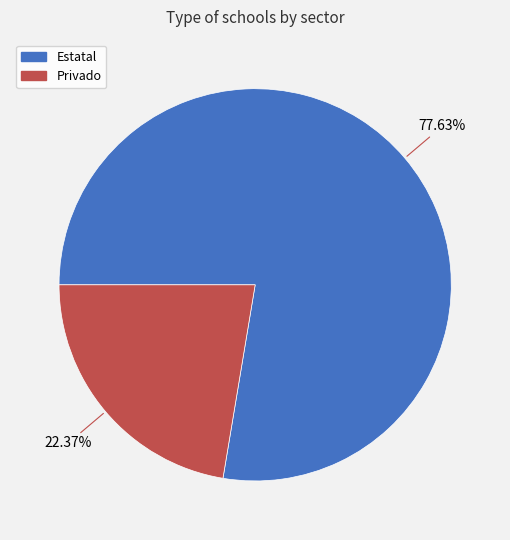

To the nearest percent, what is the average slice percentage?

50%